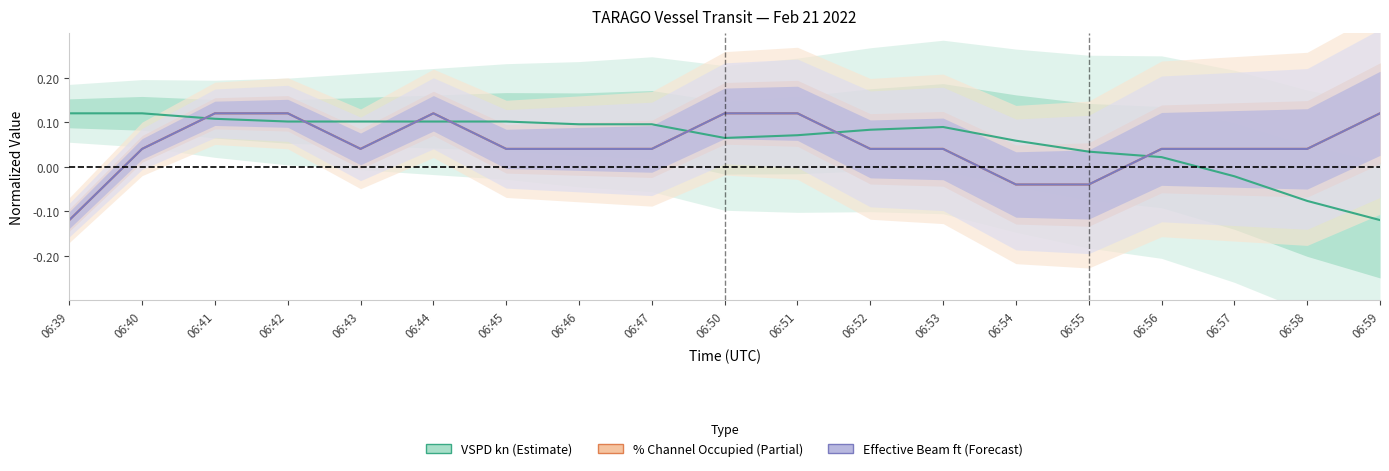

True or false: VSPD kn (Estimate) has more than 0 interior local peaks.

True